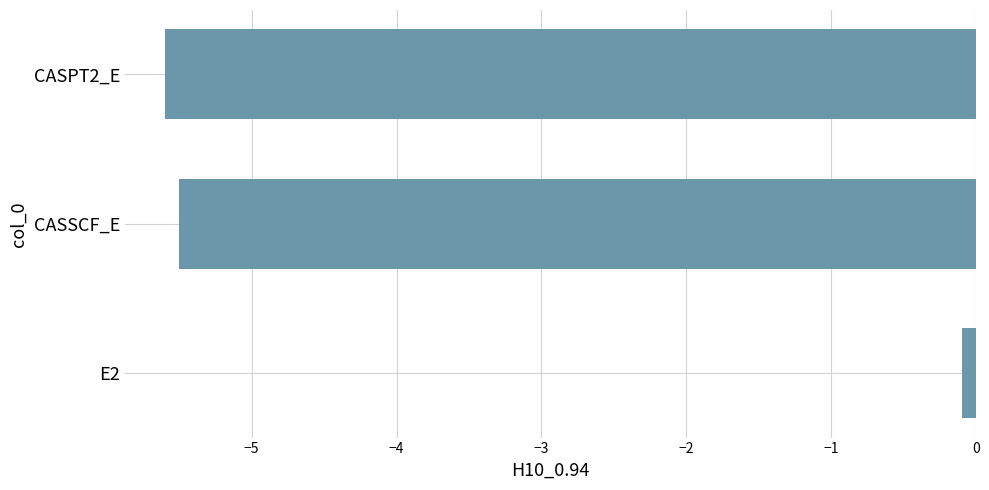

Rank the categories by value from highest to lowest.

E2, CASSCF_E, CASPT2_E